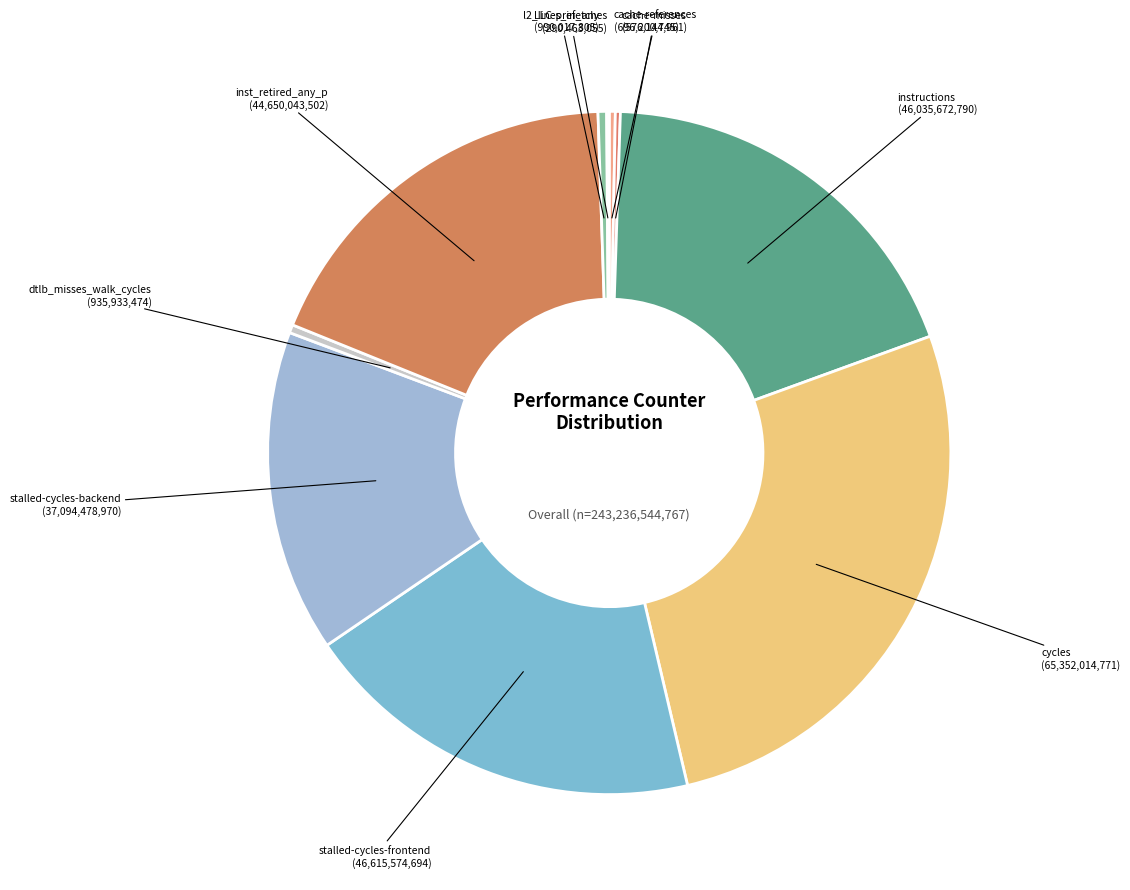

The cycles slice represents 19% of the pie. True or false?

False